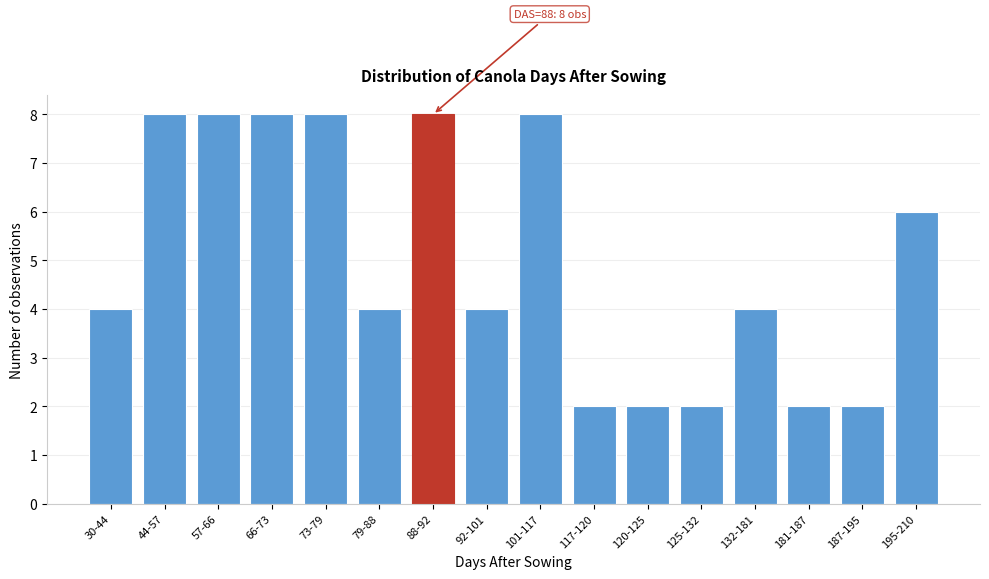

Reading left to right, what are all the values shown in this chart?

30-44=4	44-57=8	57-66=8	66-73=8	73-79=8	79-88=4	88-92=8	92-101=4	101-117=8	117-120=2	120-125=2	125-132=2	132-181=4	181-187=2	187-195=2	195-210=6